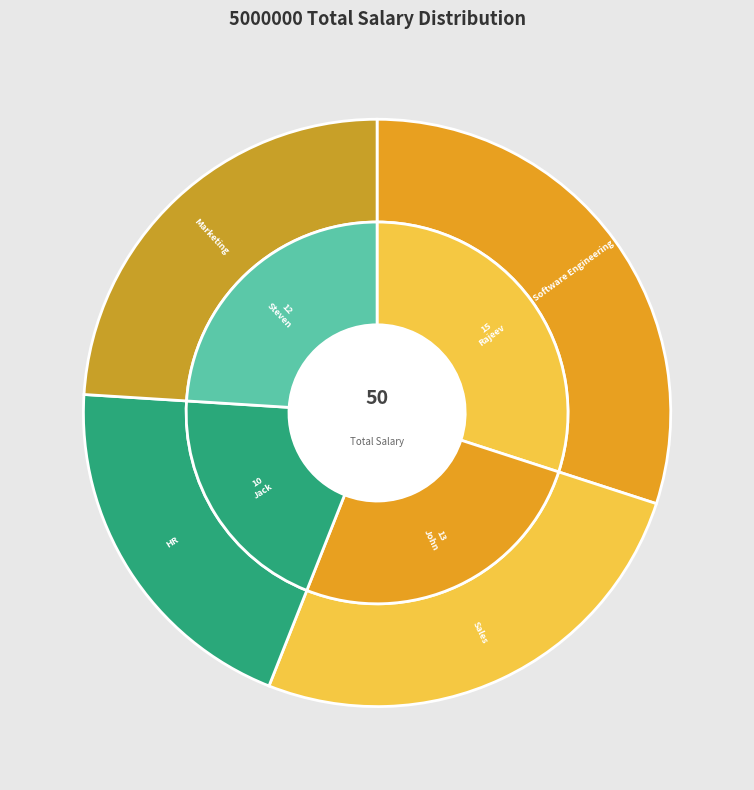

To the nearest percent, what portion does John Doe represent?

26%